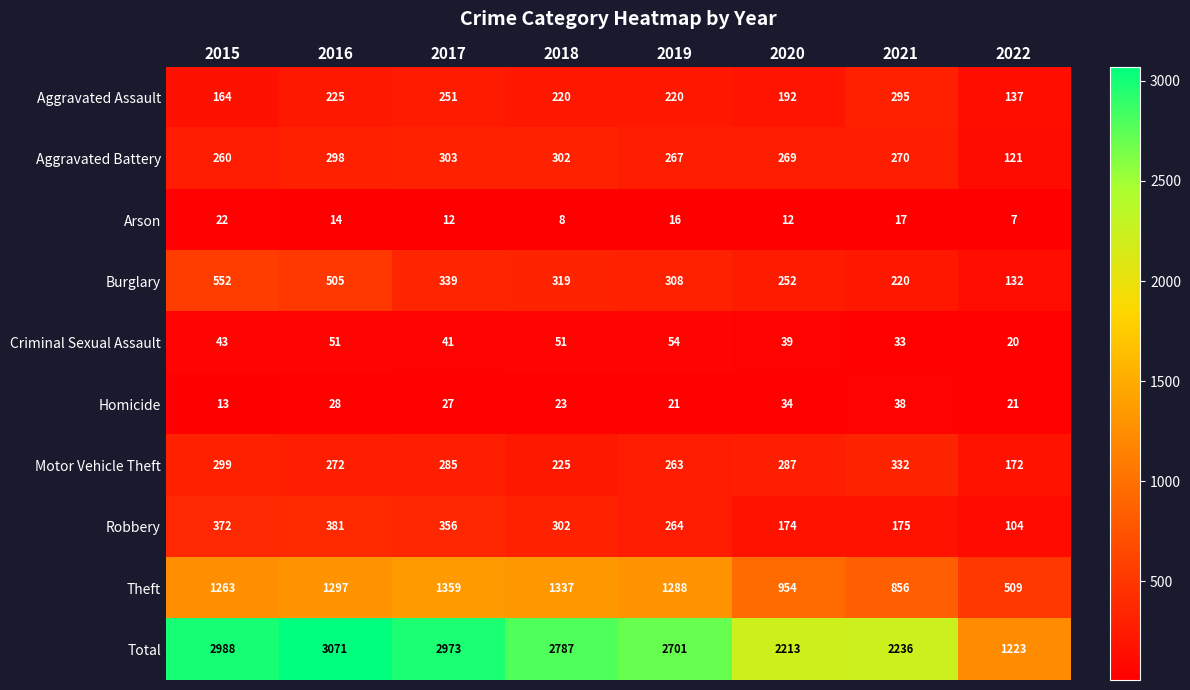

What is the total value across all series at 2020?

4426